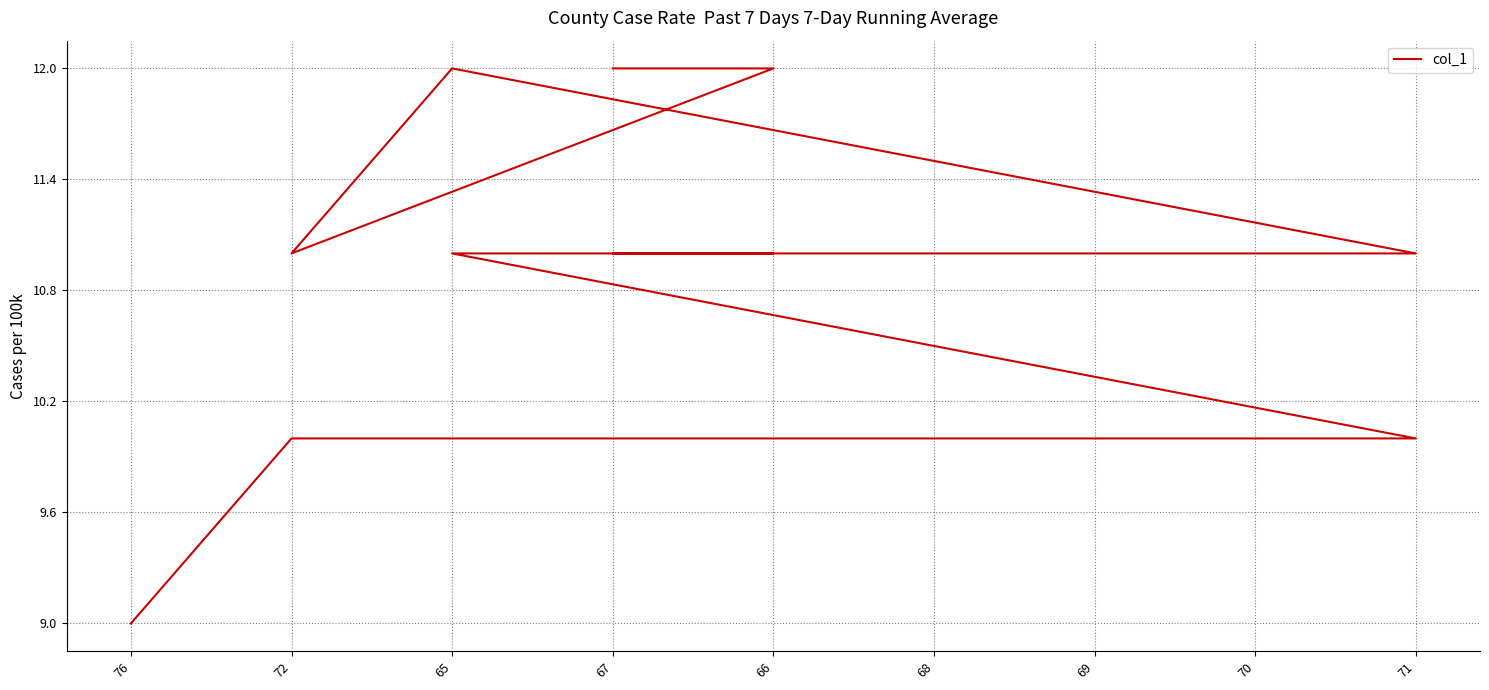

How many lines are shown in the chart?

1